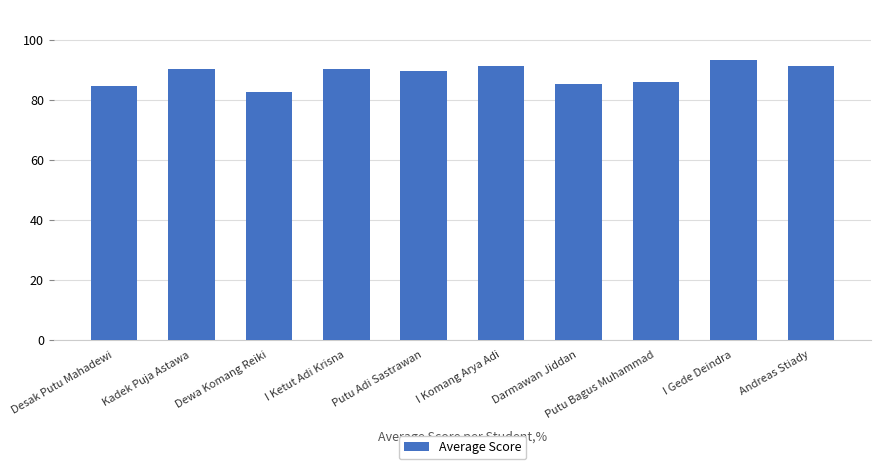

The chart shows a value of 89.6 at Putu Adi Sastrawan. True or false?

True